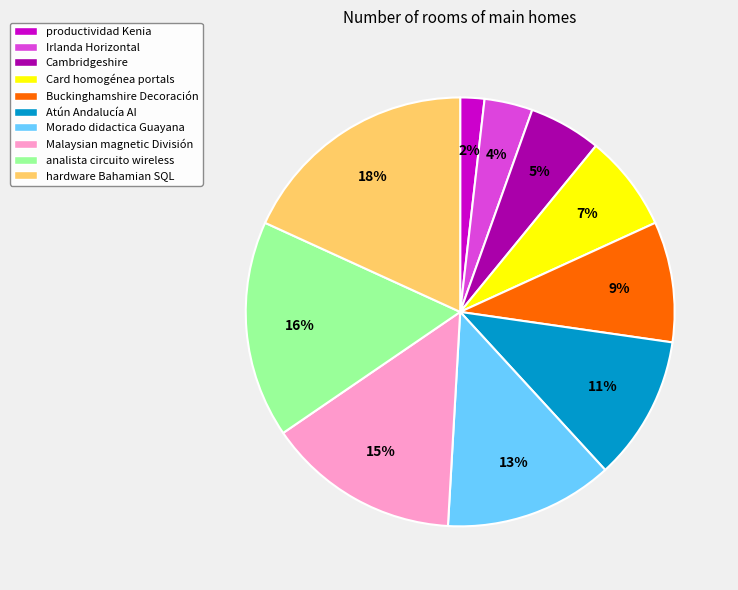

Between hardware Bahamian SQL and analista circuito wireless, which is larger?

hardware Bahamian SQL